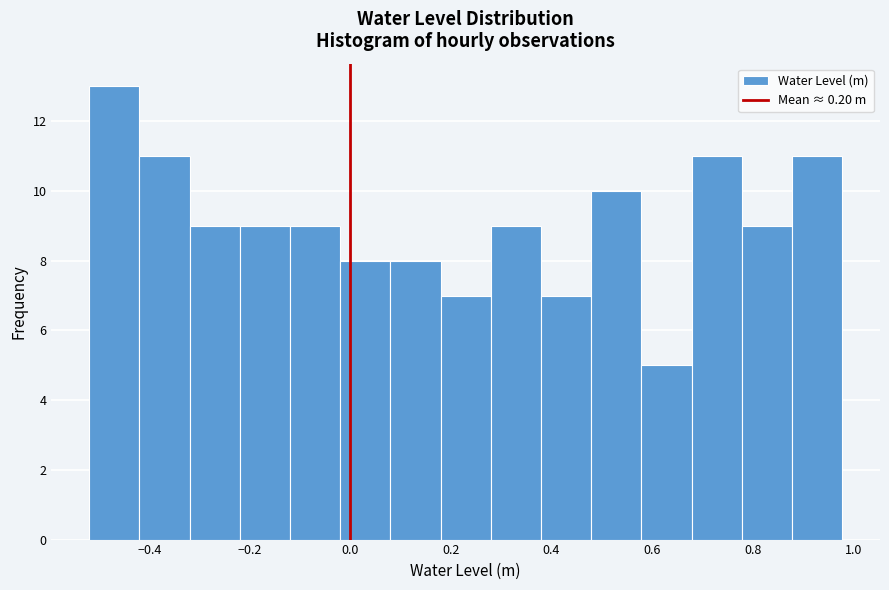

Reading left to right, transcribe this chart: for each bar, give the range it covers on the x-axis and its height. Neither the bar edges nor the heights are printed on the chart, so give them approximately, as read against the axes.

-0.52 to -0.42: 13
-0.42 to -0.32: 11
-0.32 to -0.22: 9
-0.22 to -0.12: 9
-0.12 to -0.02: 9
-0.02 to 0.08: 8
0.08 to 0.18: 8
0.18 to 0.28: 7
0.28 to 0.38: 9
0.38 to 0.48: 7
0.48 to 0.58: 10
0.58 to 0.68: 5
0.68 to 0.78: 11
0.78 to 0.88: 9
0.88 to 0.98: 11